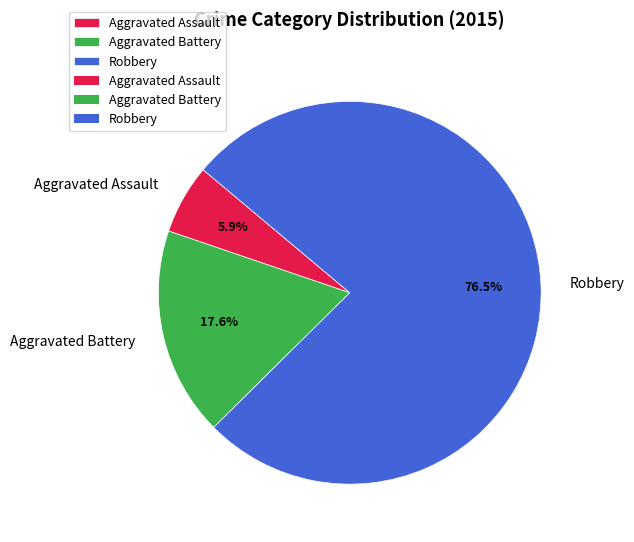

What percentage is NOT represented by Robbery?

23.5%